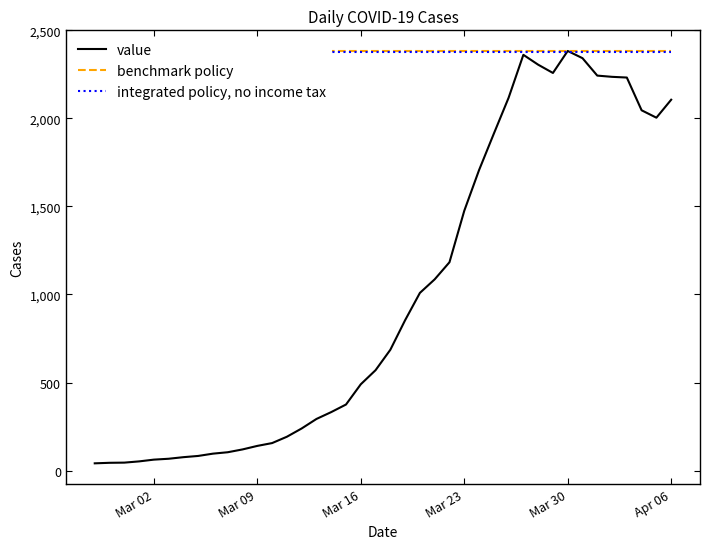

What is the minimum value shown in the chart?

41